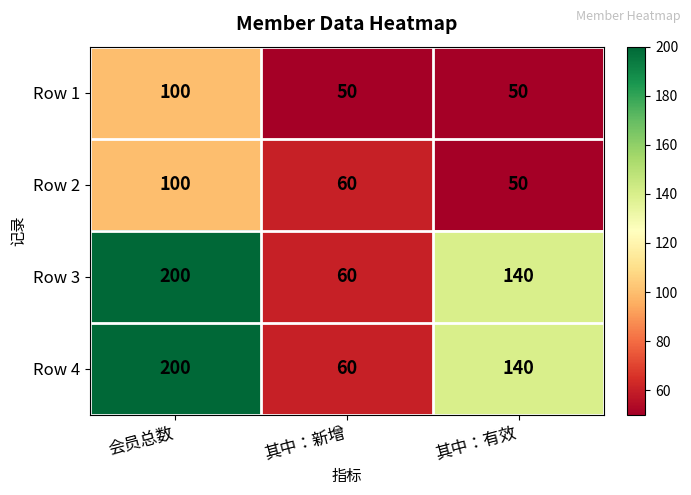

What is the spread (max minus min) of values at 会员总数?

100